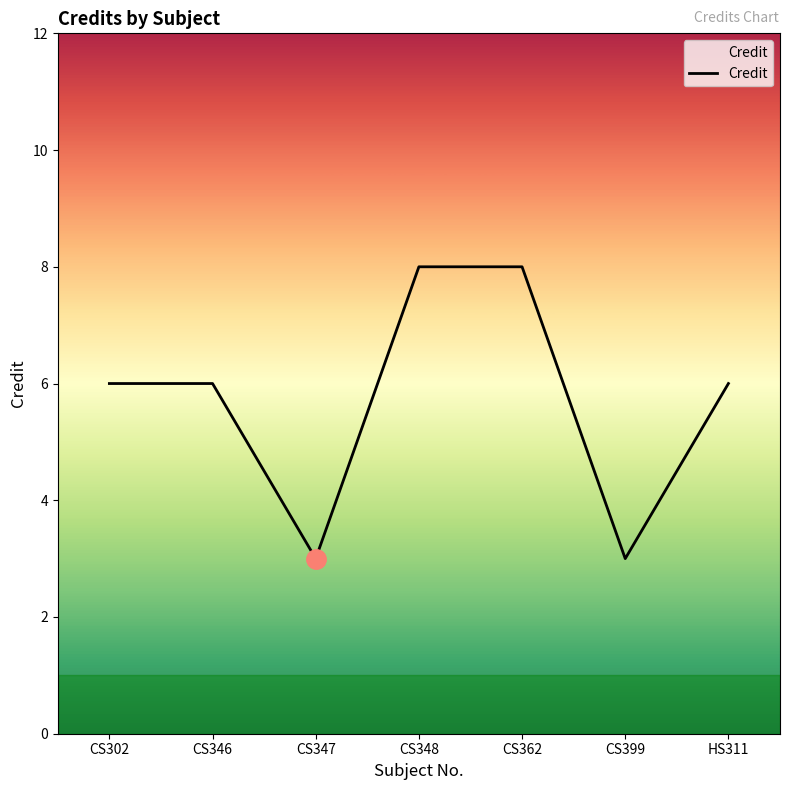

What is the ratio of the value at CS399 to the value at HS311?

0.5